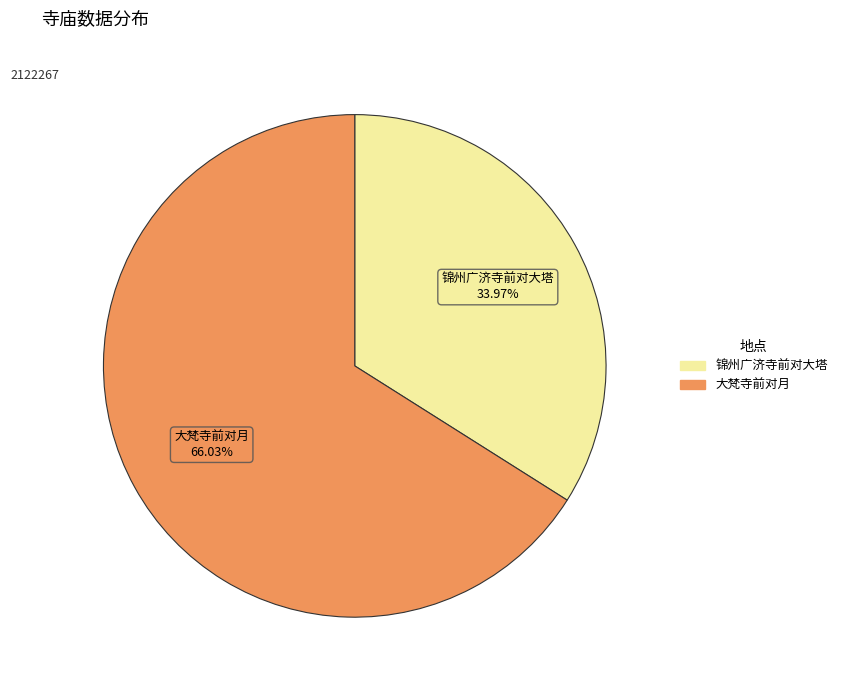

Is there any slice that represents more than half of the pie?

Yes